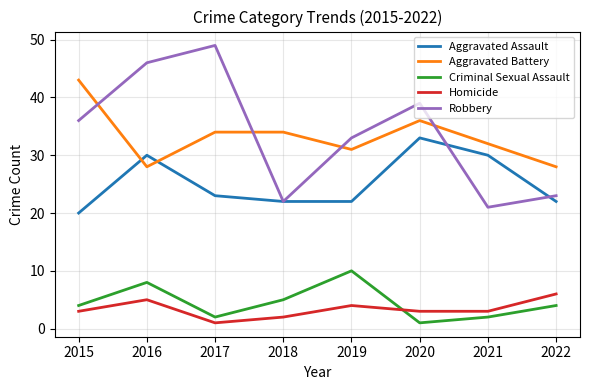

What is the difference between the second highest and minimum values in the Aggravated Battery series?

8